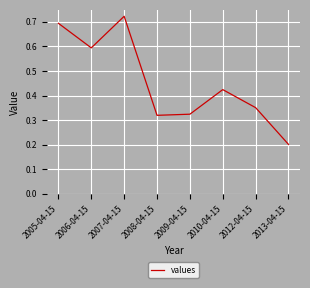

The chart shows a value of 0.2 at 2013-04-15. True or false?

True